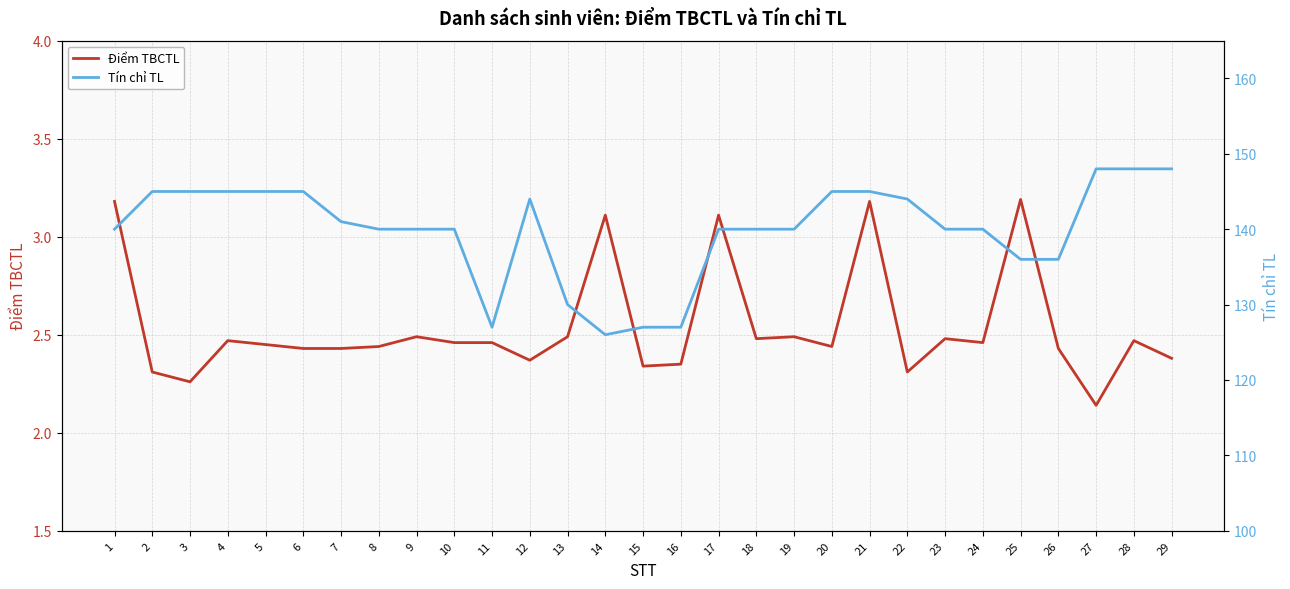

What is the value of the Tín chỉ TL point at the 21st from the left?

145.0